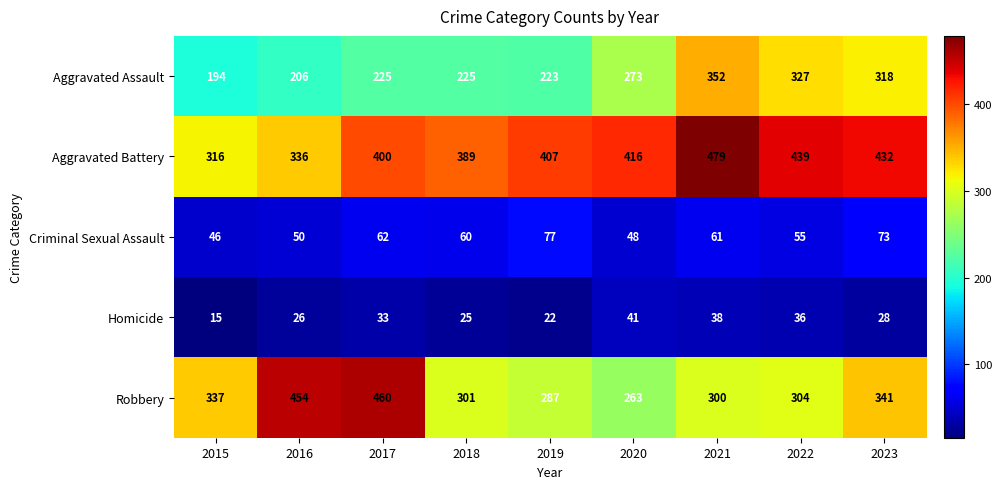

Rank the categories by Robbery value from highest to lowest.

2017, 2016, 2023, 2015, 2022, 2018, 2021, 2019, 2020